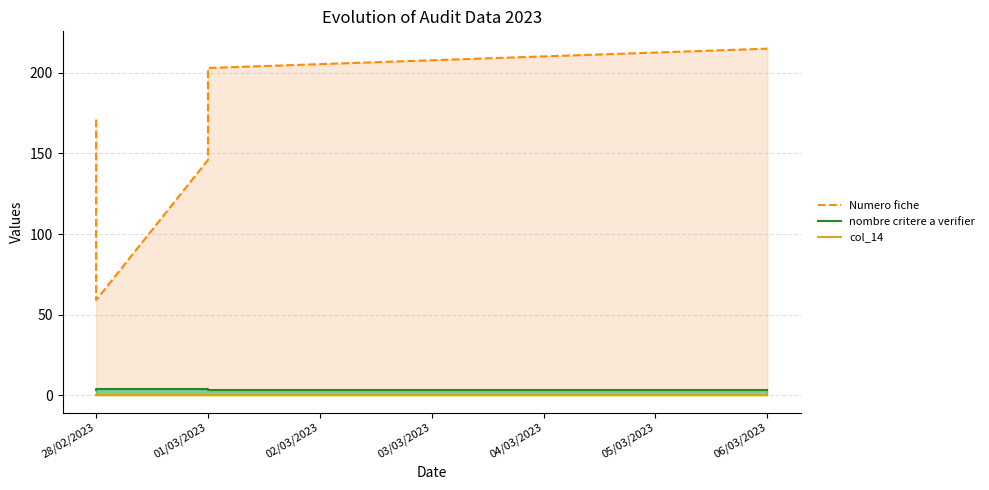

What are all the series names shown in the legend?

col_14, Numero fiche, nombre critere a verifier